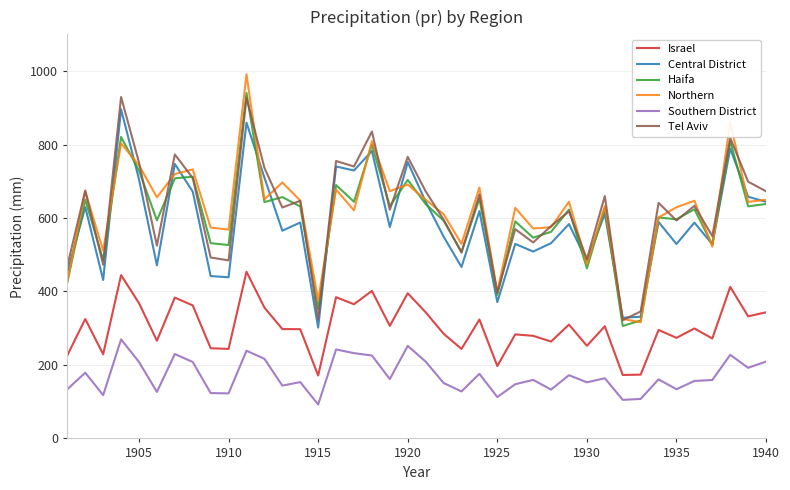

What is the minimum value shown in the chart?

92.4